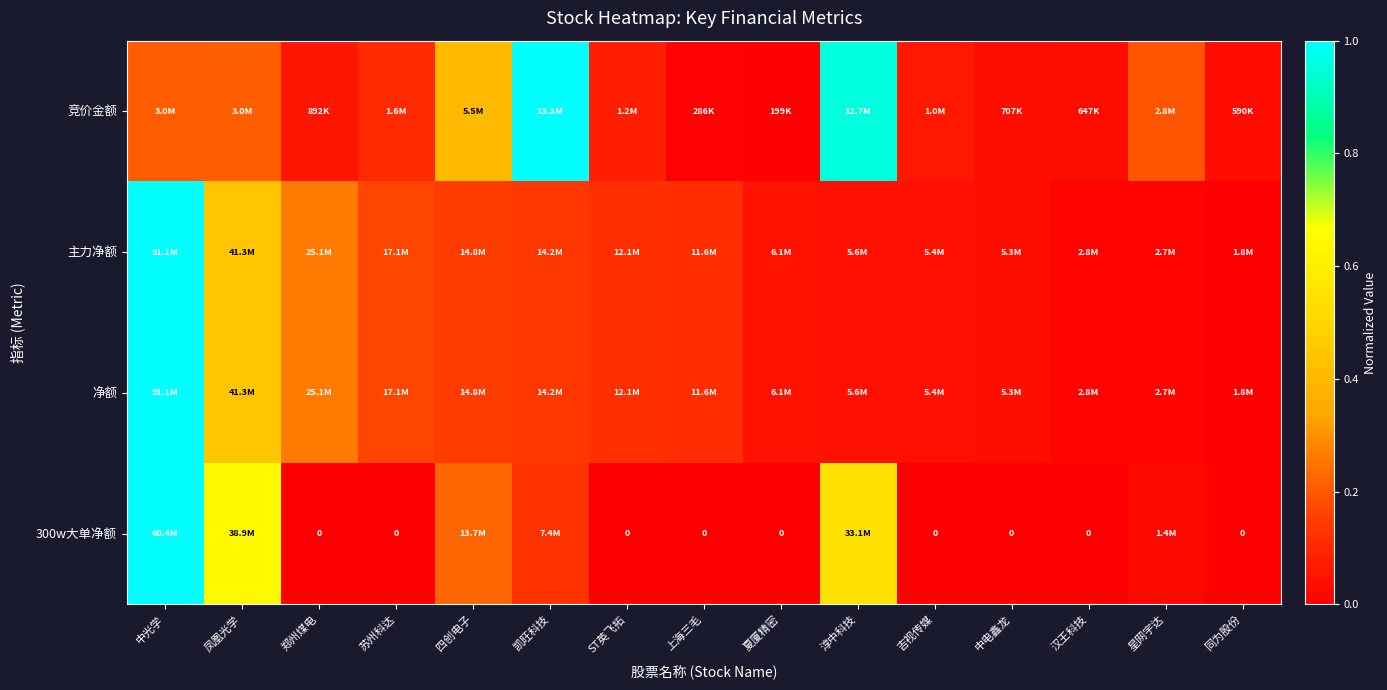

Which series changed the most between 苏州科达 and 中电鑫龙?

主力净额